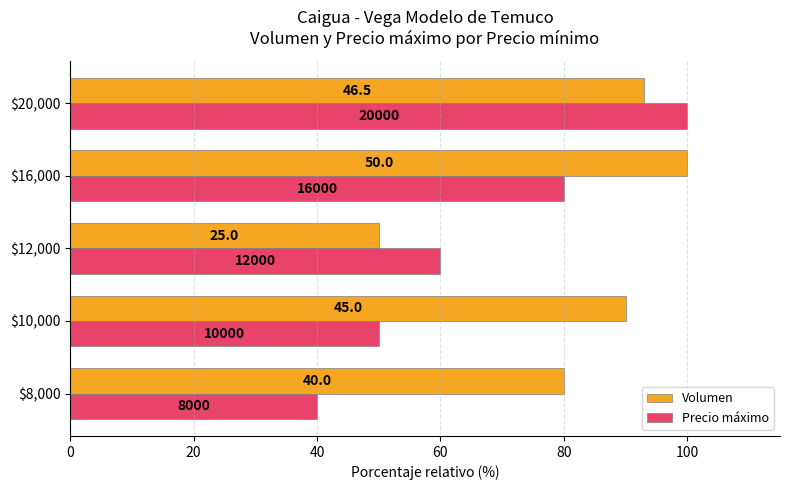

At how many categories does at least one series exceed 61?

4